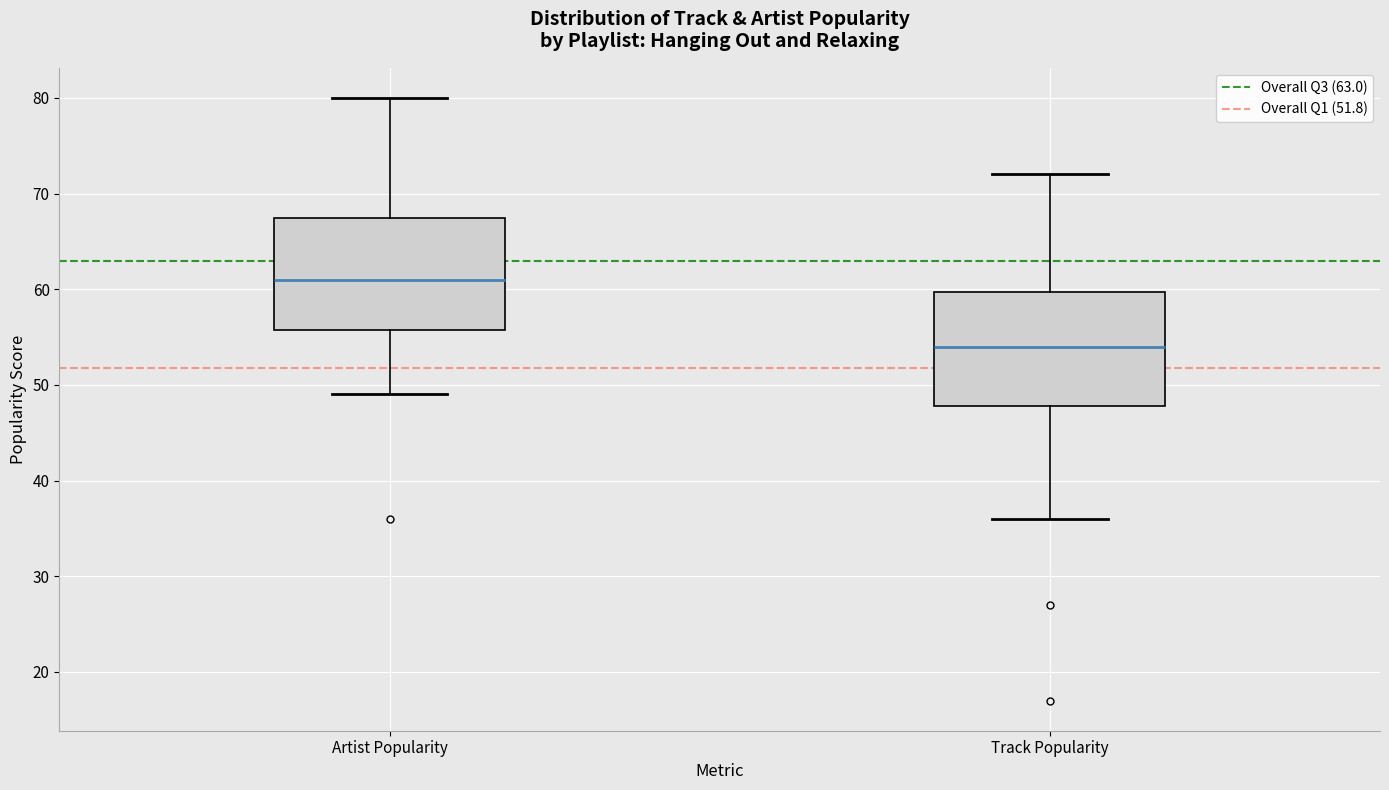

Reading left to right, read every box against the y-axis: the position of its median line, the range the box covers, and the ends of its whiskers. The values are not printed on the chart, so give them approximately, as read against the axis.

Artist Popularity: median 61, box 56 to 68, whiskers 49 to 80
Track Popularity: median 54, box 48 to 60, whiskers 36 to 72